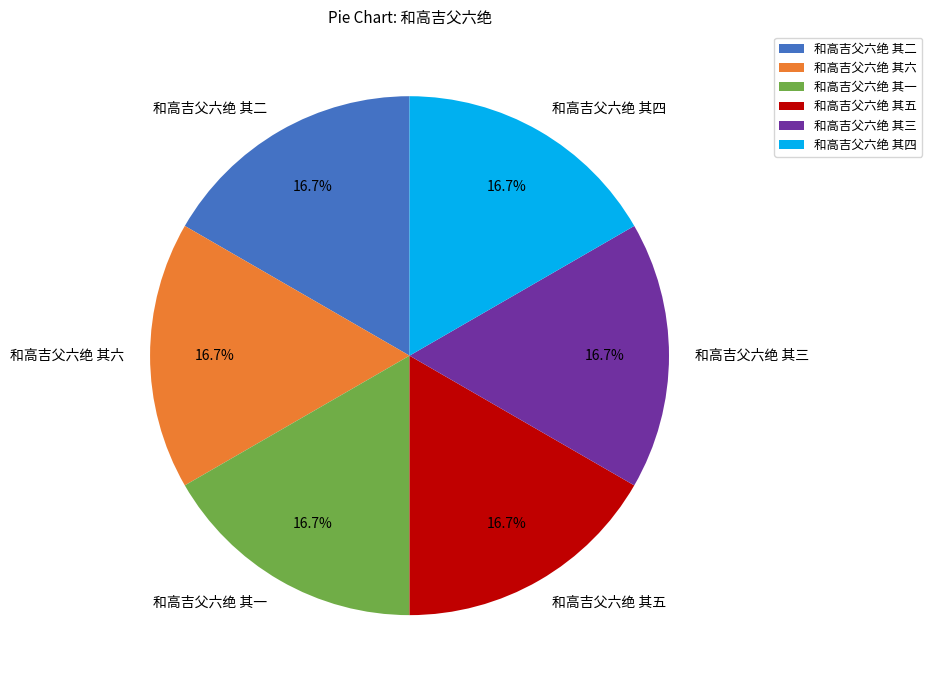

How many segments does this pie chart have?

6